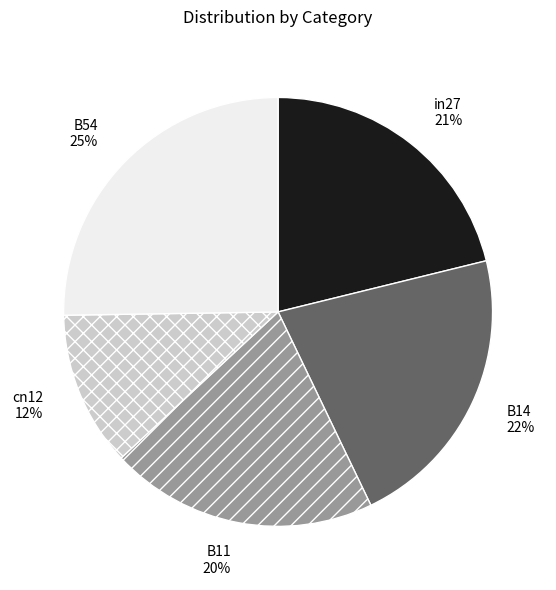

Is the sum of cn12 and B11 greater than half?

No